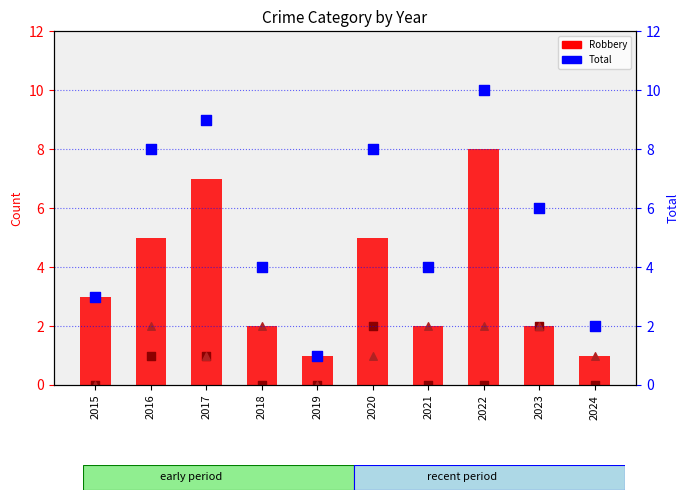

At how many categories does at least one series exceed 7?

4